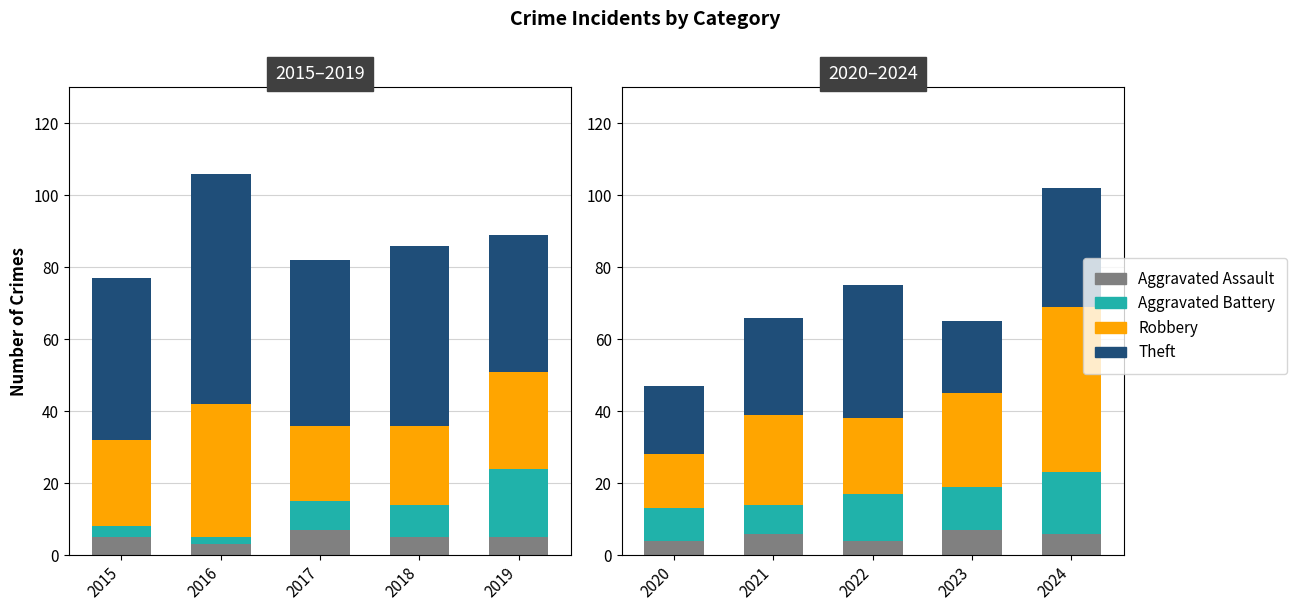

What is the difference between the maximum and second lowest values in the Aggravated Assault series?

3